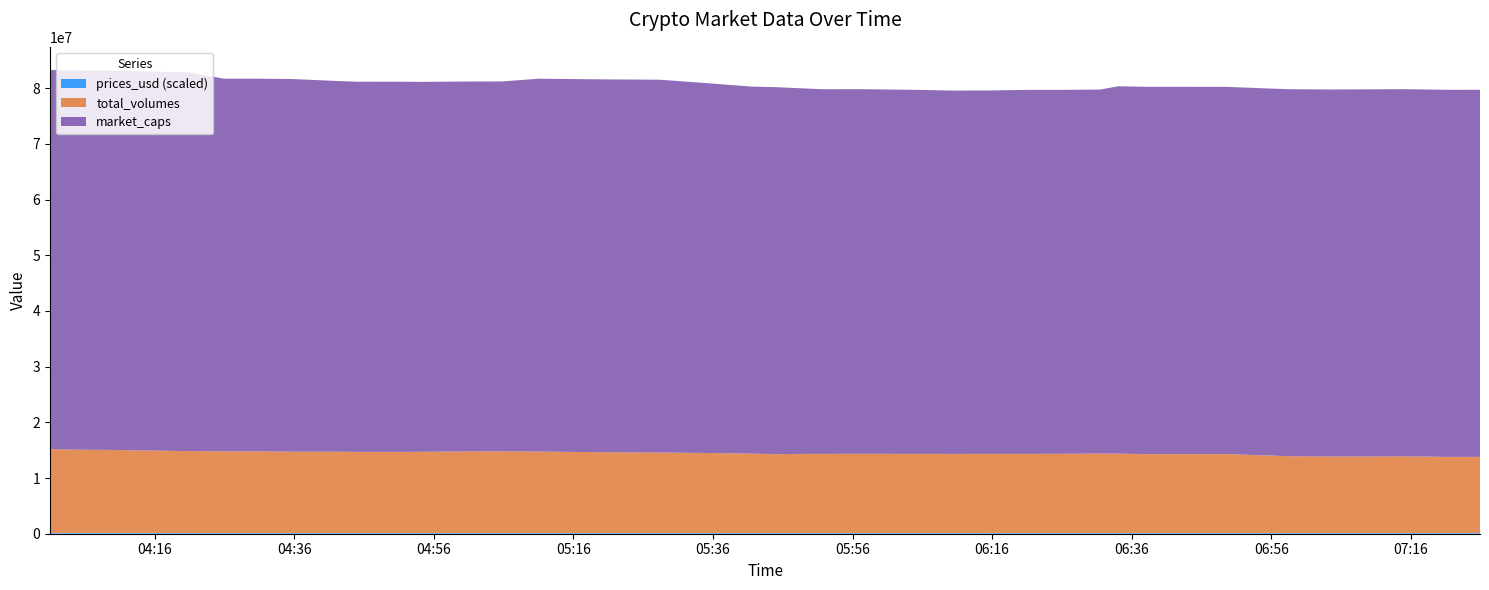

Reading left to right, what are all the values shown in this chart?

prices_usd: 2021-06-22 04:01:00=0.1	2021-06-22 04:05:14=0.1	2021-06-22 04:08:39=0.1	2021-06-22 04:20:57=0.1	2021-06-22 04:25:57=0.1	2021-06-22 04:30:46=0.1	2021-06-22 04:35:40=0.1	2021-06-22 04:42:00=0.1	2021-06-22 04:44:59=0.1	2021-06-22 04:51:42=0.1	2021-06-22 04:54:24=0.1	2021-06-22 05:01:13=0.1	2021-06-22 05:05:42=0.1	2021-06-22 05:11:05=0.1	2021-06-22 05:16:05=0.1	2021-06-22 05:20:58=0.1	2021-06-22 05:28:22=0.1	2021-06-22 05:35:10=0.1	2021-06-22 05:41:38=0.1	2021-06-22 05:44:52=0.1	2021-06-22 05:51:35=0.1	2021-06-22 05:55:46=0.1	2021-06-22 05:57:16=0.1	2021-06-22 06:04:59=0.1	2021-06-22 06:10:21=0.1	2021-06-22 06:15:21=0.1	2021-06-22 06:20:57=0.1	2021-06-22 06:25:54=0.1	2021-06-22 06:31:28=0.1	2021-06-22 06:34:06=0.1	2021-06-22 06:37:49=0.1	2021-06-22 06:45:41=0.1	2021-06-22 06:49:30=0.1	2021-06-22 06:55:50=0.1	2021-06-22 06:58:38=0.1	2021-06-22 07:04:40=0.1	2021-06-22 07:09:22=0.1	2021-06-22 07:15:18=0.1	2021-06-22 07:21:22=0.1	2021-06-22 07:25:55=0.1
market_caps: 2021-06-22 04:01:00=68078457.5	2021-06-22 04:05:14=68105985.8	2021-06-22 04:08:39=68105985.8	2021-06-22 04:20:57=68019368.3	2021-06-22 04:25:57=66925557.3	2021-06-22 04:30:46=66925557.3	2021-06-22 04:35:40=66925557.3	2021-06-22 04:42:00=66584172.1	2021-06-22 04:44:59=66478658.3	2021-06-22 04:51:42=66478658.3	2021-06-22 04:54:24=66434181.5	2021-06-22 05:01:13=66434181.5	2021-06-22 05:05:42=66434181.5	2021-06-22 05:11:05=66960878.3	2021-06-22 05:16:05=66960878.3	2021-06-22 05:20:58=66960878.3	2021-06-22 05:28:22=66960878.3	2021-06-22 05:35:10=66412497.9	2021-06-22 05:41:38=65908845.8	2021-06-22 05:44:52=65908845.8	2021-06-22 05:51:35=65484921.7	2021-06-22 05:55:46=65484921.7	2021-06-22 05:57:16=65484921.7	2021-06-22 06:04:59=65373862.5	2021-06-22 06:10:21=65259492.5	2021-06-22 06:15:21=65259492.5	2021-06-22 06:20:57=65365030.3	2021-06-22 06:25:54=65365030.3	2021-06-22 06:31:28=65365030.3	2021-06-22 06:34:06=65974204.4	2021-06-22 06:37:49=65958572.1	2021-06-22 06:45:41=65958572.1	2021-06-22 06:49:30=65958572.1	2021-06-22 06:55:50=65911974.0	2021-06-22 06:58:38=65911974.0	2021-06-22 07:04:40=65914489.7	2021-06-22 07:09:22=65938712.3	2021-06-22 07:15:18=65938712.3	2021-06-22 07:21:22=65925700.3	2021-06-22 07:25:55=65925700.3
total_volumes: 2021-06-22 04:01:00=15050478.7	2021-06-22 04:05:14=14938479.7	2021-06-22 04:08:39=14919808.7	2021-06-22 04:20:57=14692104.9	2021-06-22 04:25:57=14649378.4	2021-06-22 04:30:46=14646625.9	2021-06-22 04:35:40=14593673.8	2021-06-22 04:42:00=14586143.6	2021-06-22 04:44:59=14554057.8	2021-06-22 04:51:42=14551412.8	2021-06-22 04:54:24=14573495.2	2021-06-22 05:01:13=14635566.2	2021-06-22 05:05:42=14641069.8	2021-06-22 05:11:05=14613075.8	2021-06-22 05:16:05=14541640.1	2021-06-22 05:20:58=14485081.6	2021-06-22 05:28:22=14431966.2	2021-06-22 05:35:10=14356934.6	2021-06-22 05:41:38=14240094.9	2021-06-22 05:44:52=14159374.5	2021-06-22 05:51:35=14203065.7	2021-06-22 05:55:46=14208131.5	2021-06-22 05:57:16=14207771.2	2021-06-22 06:04:59=14204378.1	2021-06-22 06:10:21=14188449.7	2021-06-22 06:15:21=14201391.8	2021-06-22 06:20:57=14204615.1	2021-06-22 06:25:54=14207860.1	2021-06-22 06:31:28=14259115.3	2021-06-22 06:34:06=14243884.1	2021-06-22 06:37:49=14167217.5	2021-06-22 06:45:41=14156597.0	2021-06-22 06:49:30=14154883.7	2021-06-22 06:55:50=13896080.6	2021-06-22 06:58:38=13769980.5	2021-06-22 07:04:40=13724786.2	2021-06-22 07:09:22=13724379.0	2021-06-22 07:15:18=13754586.1	2021-06-22 07:21:22=13652351.5	2021-06-22 07:25:55=13657994.7